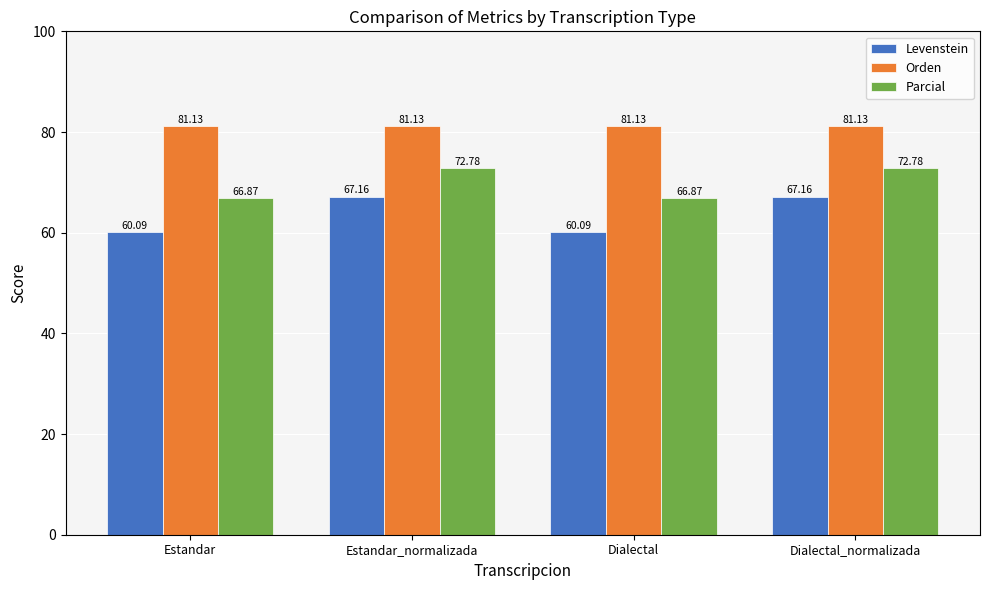

What is the label of the 3rd bar from the left?

Dialectal